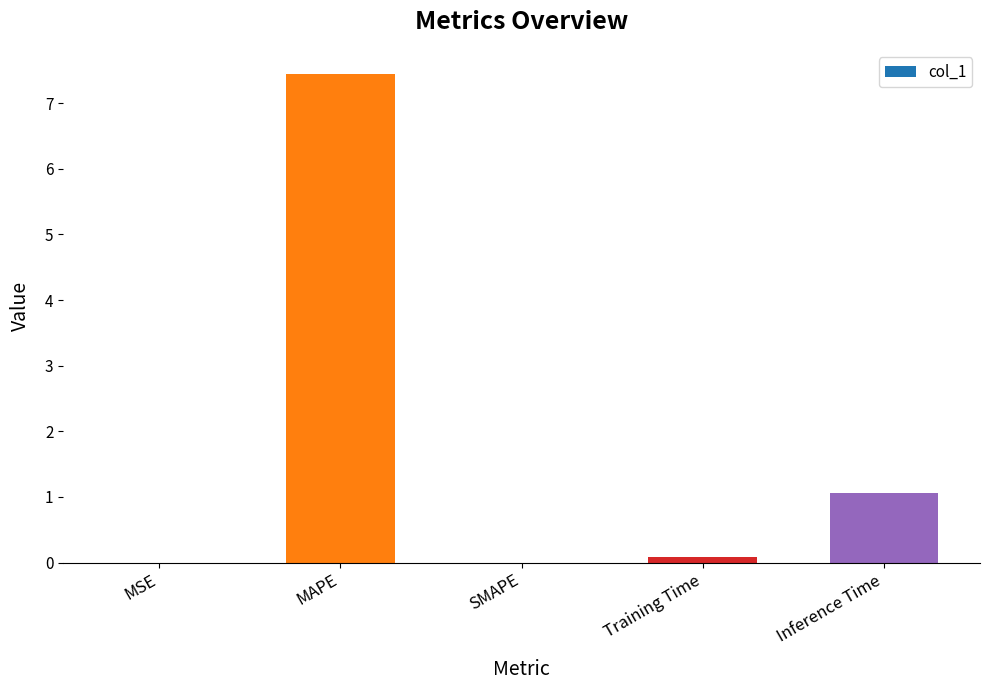

Which label corresponds to the largest value in the chart?

MAPE